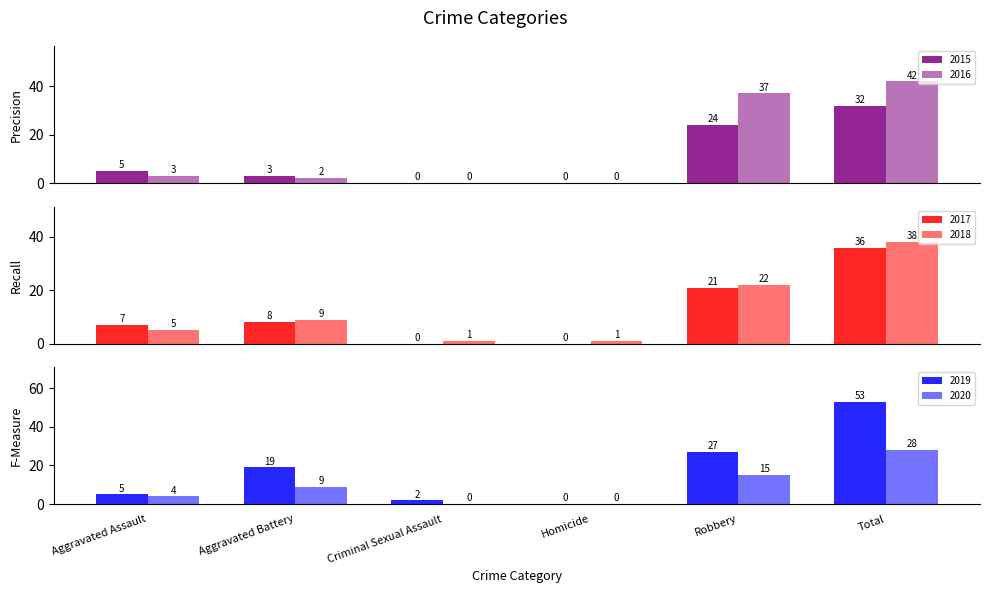

Reading left to right, what are all the values shown in this chart?

2015: 5	3	0	0	24	32
2016: 3	2	0	0	37	42
2017: 7	8	0	0	21	36
2018: 5	9	1	1	22	38
2019: 5	19	2	0	27	53
2020: 4	9	0	0	15	28